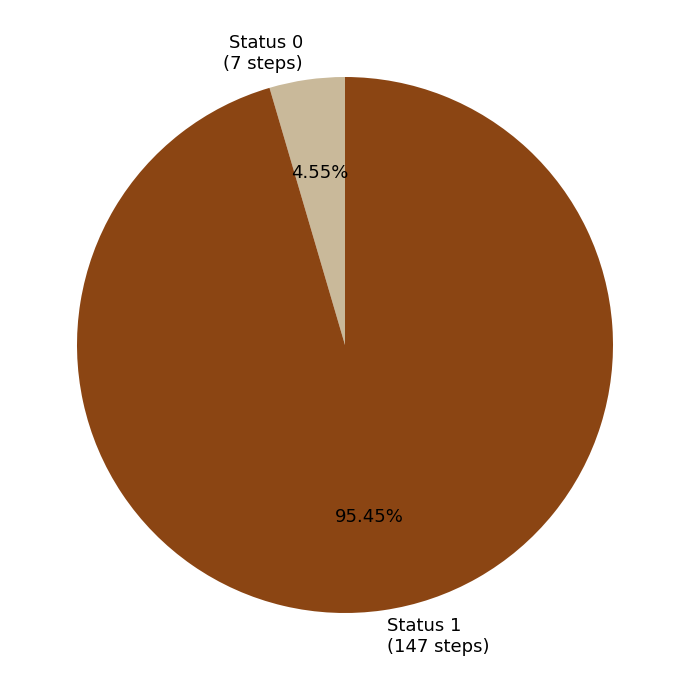

To the nearest percent, what is the difference between the largest and smallest slice percentages?

91%